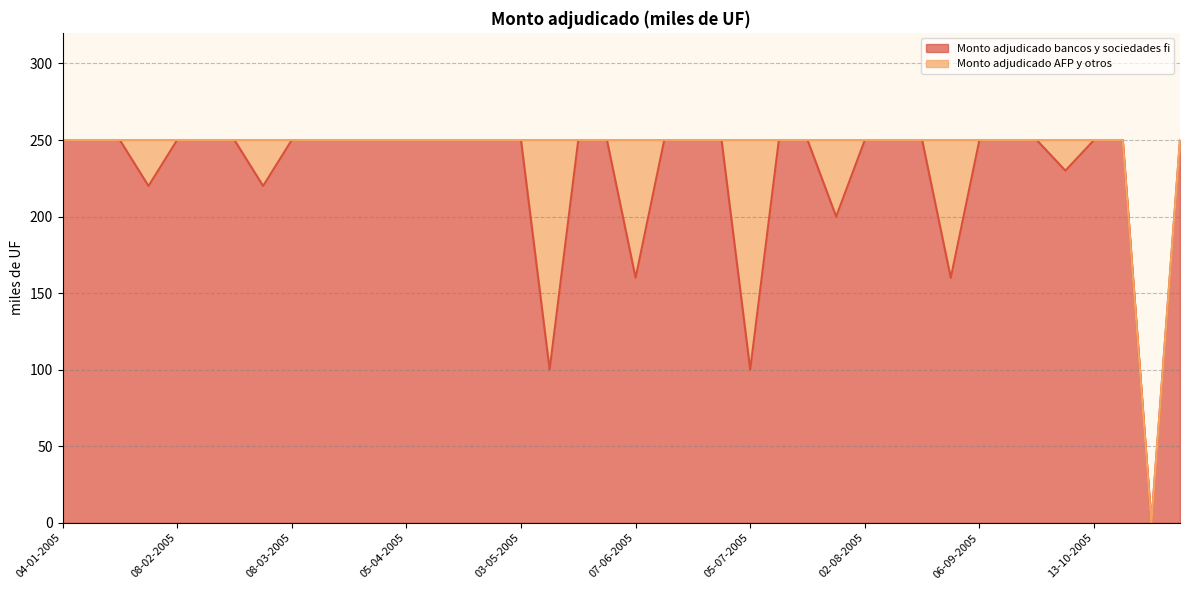

List the labels in order of value, largest first.

04-01-2005, 18-01-2005, 25-01-2005, 08-02-2005, 10-02-2005, 15-02-2005, 08-03-2005, 15-03-2005, 22-03-2005, 29-03-2005, 05-04-2005, 12-04-2005, 19-04-2005, 26-04-2005, 03-05-2005, 24-05-2005, 31-05-2005, 14-06-2005, 21-06-2005, 28-06-2005, 12-07-2005, 19-07-2005, 02-08-2005, 09-08-2005, 16-08-2005, 06-09-2005, 13-09-2005, 27-09-2005, 13-10-2005, 25-10-2005, 05-04-2005, 04-10-2005, 01-02-2005, 22-02-2005, 26-07-2005, 07-06-2005, 23-08-2005, 17-05-2005, 05-07-2005, 18-10-2005